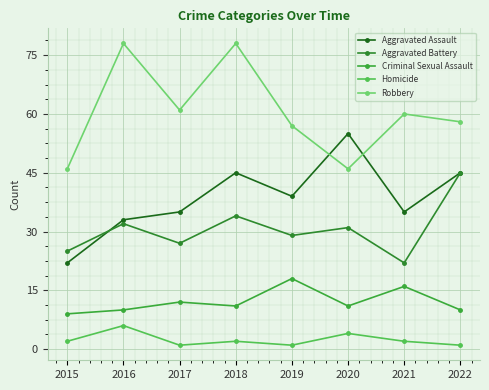

What is the greatest value displayed?

78